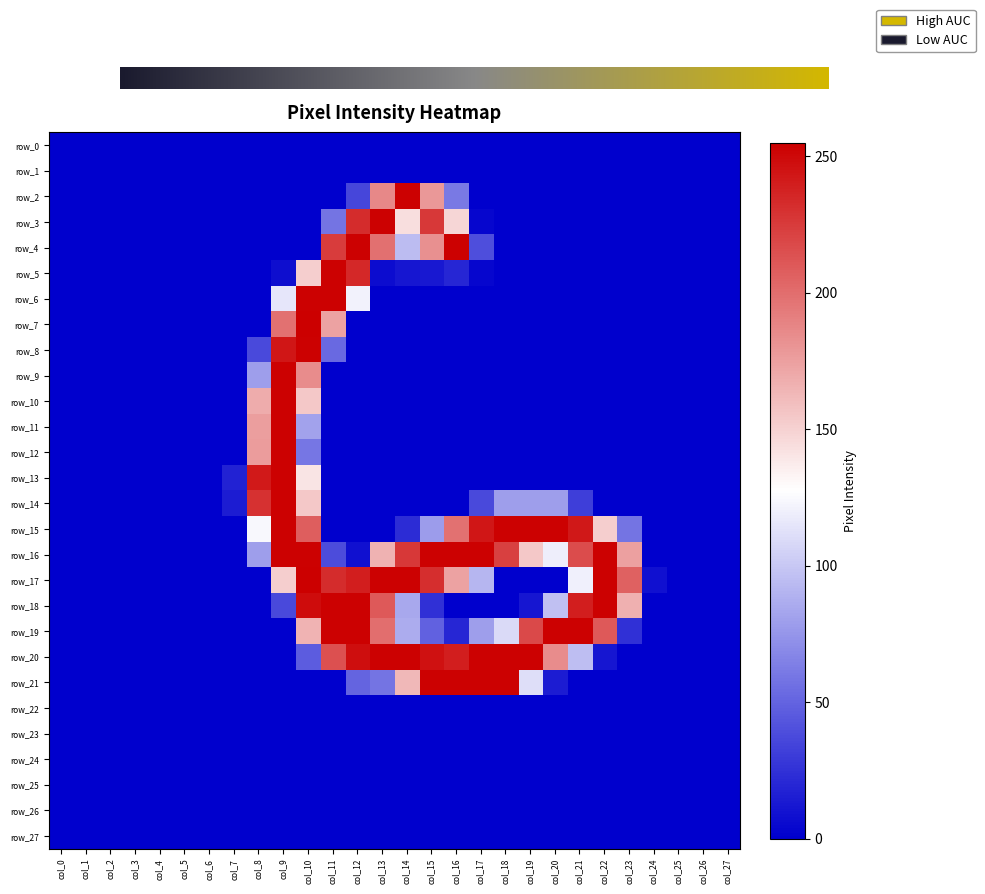

Rank the categories by row_10 value from highest to lowest.

col_9, col_8, col_10, col_0, col_1, col_2, col_3, col_4, col_5, col_6, col_7, col_11, col_12, col_13, col_14, col_15, col_16, col_17, col_18, col_19, col_20, col_21, col_22, col_23, col_24, col_25, col_26, col_27